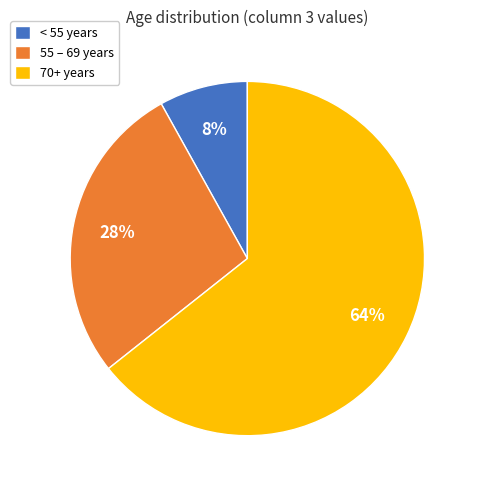

What is the largest slice in the pie chart?

70+ years